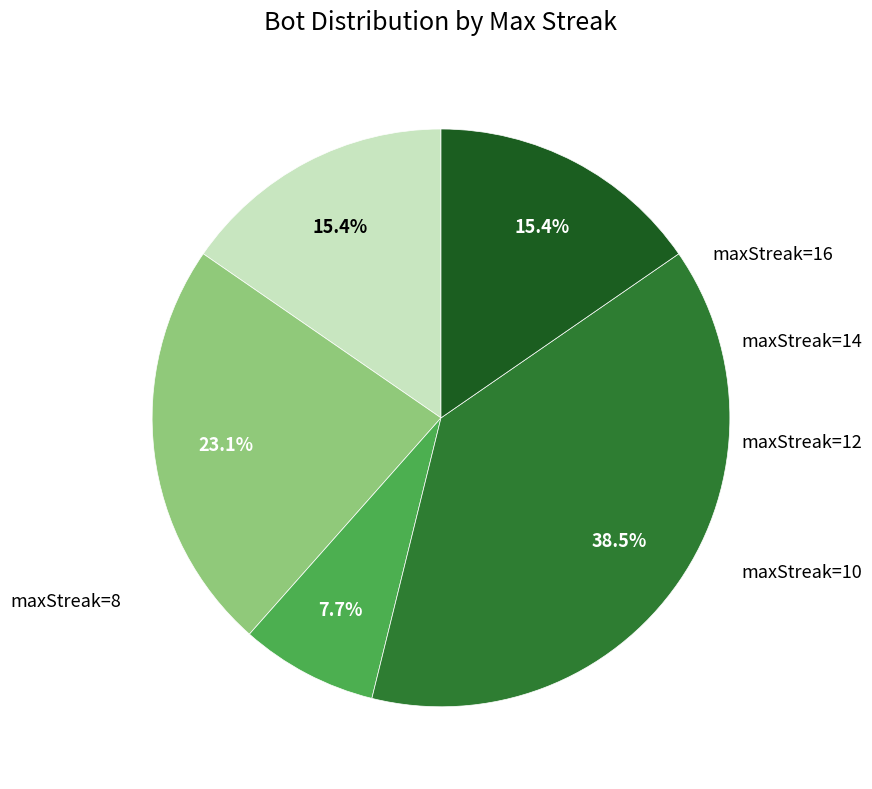

Is there any slice that represents more than half of the pie?

No